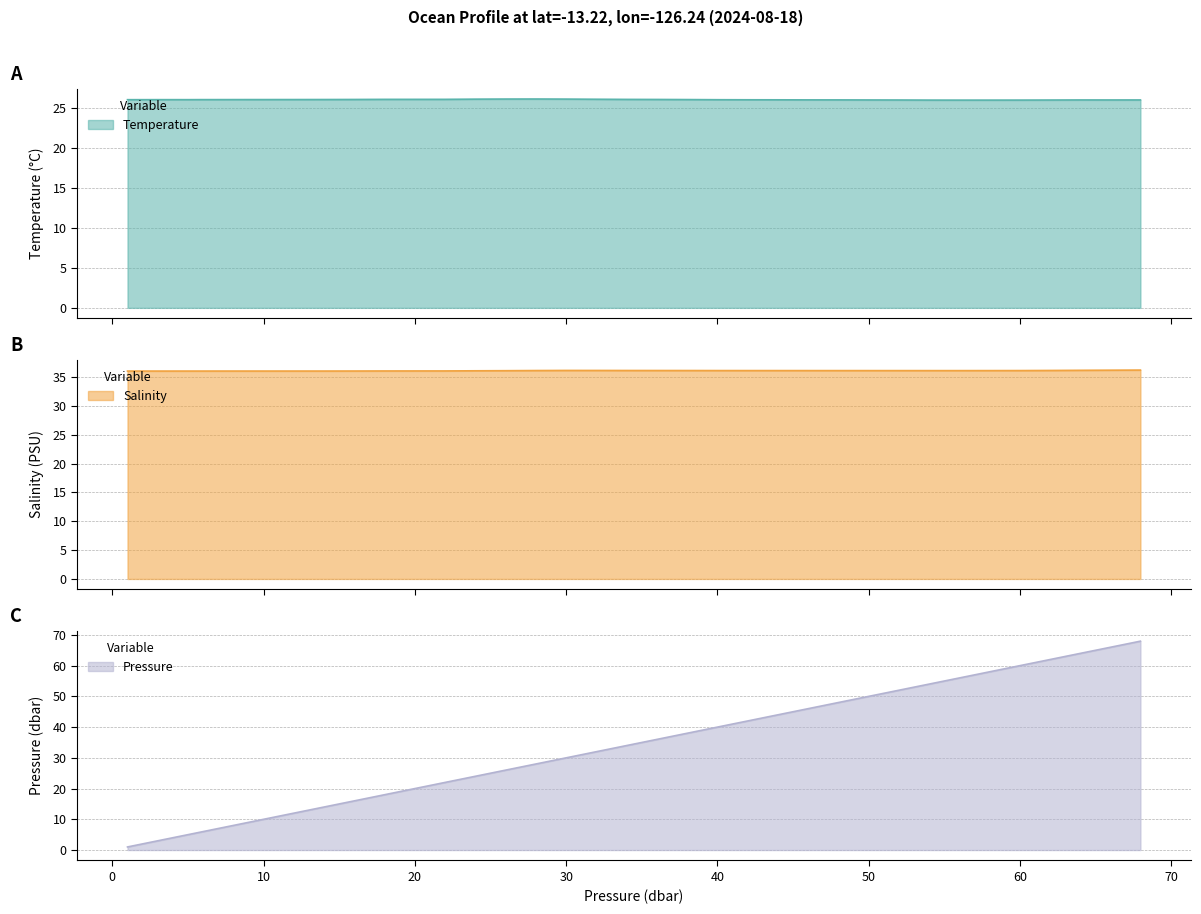

Which series has the largest total across all categories?

Salinity